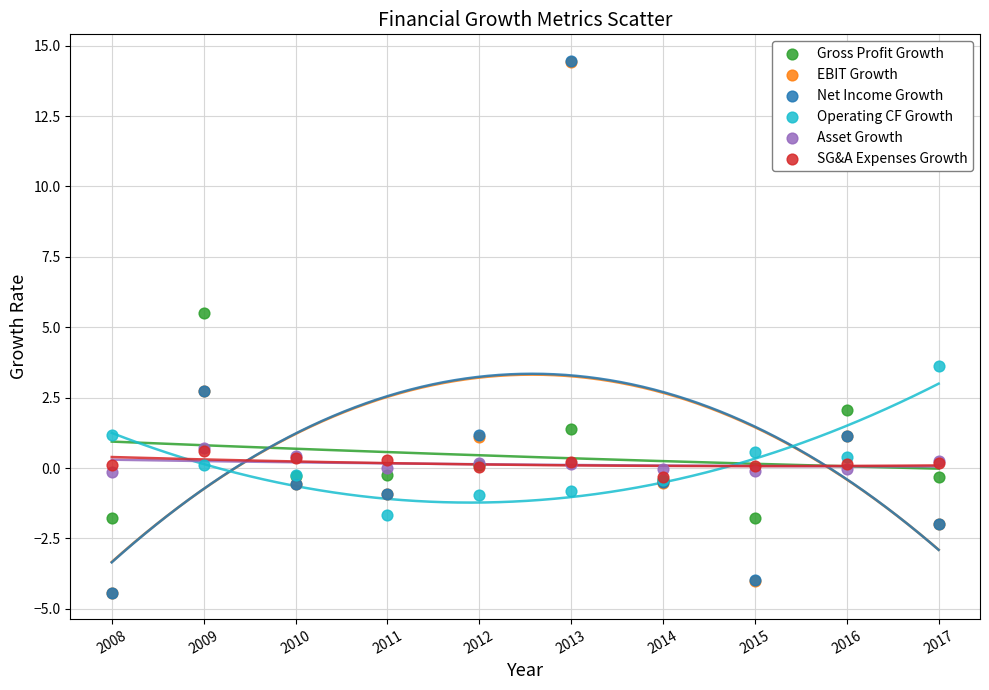

What are all the series names shown in the legend?

Gross Profit Growth, EBIT Growth, Net Income Growth, Operating CF Growth, Asset Growth, SG&A Expenses Growth